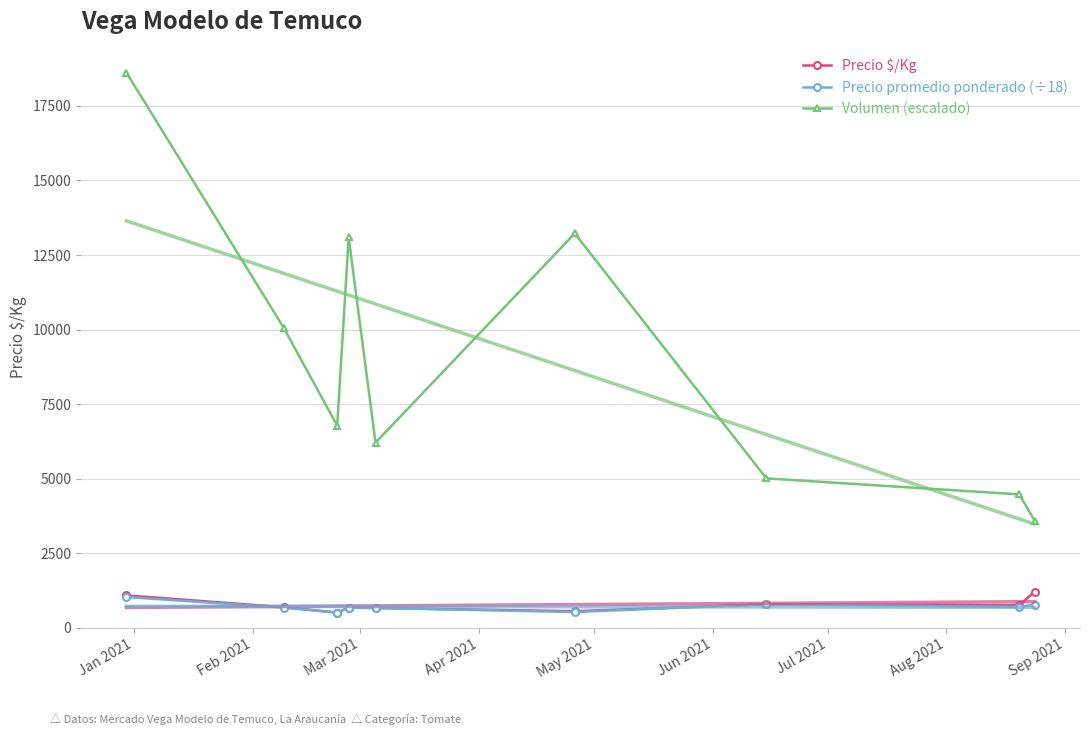

True or false: Volumen (escalado) has more than 2 points higher than both neighbors.

False